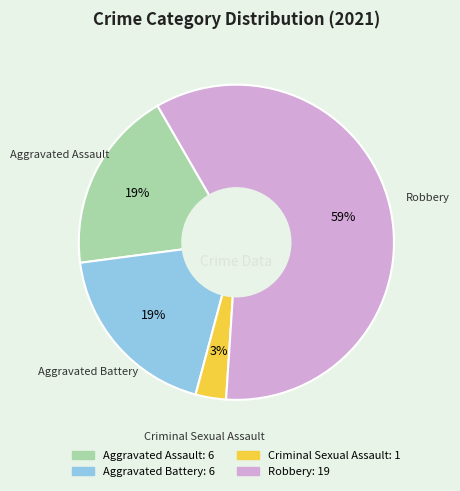

To the nearest percent, what portion does Criminal Sexual Assault represent?

3%